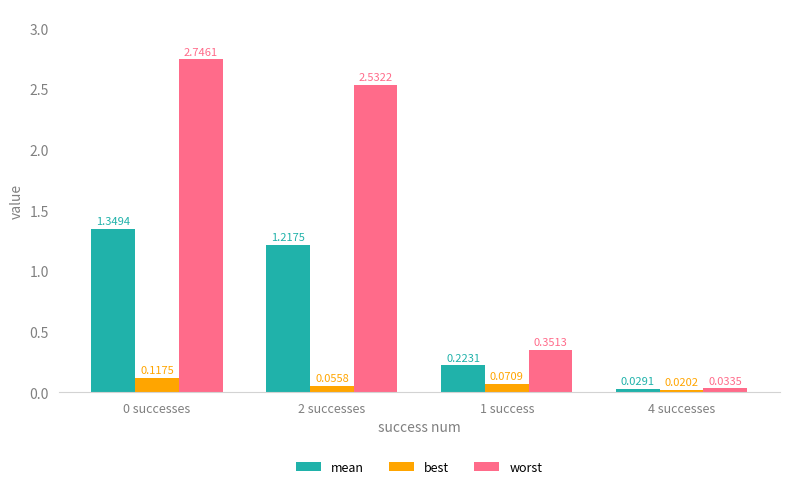

What is the difference between the highest and lowest values at 0 successes?

2.6